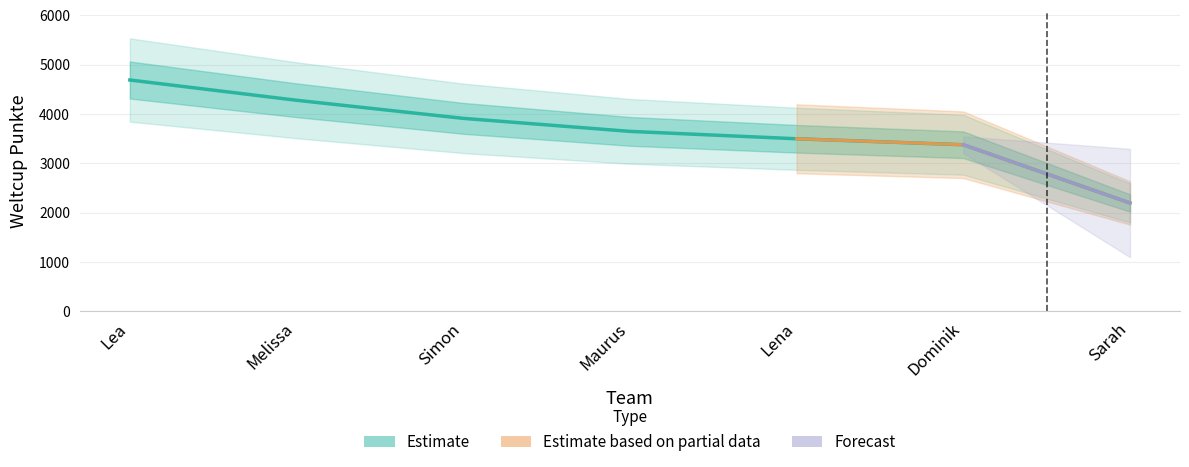

What position from the right is Melissa?

6